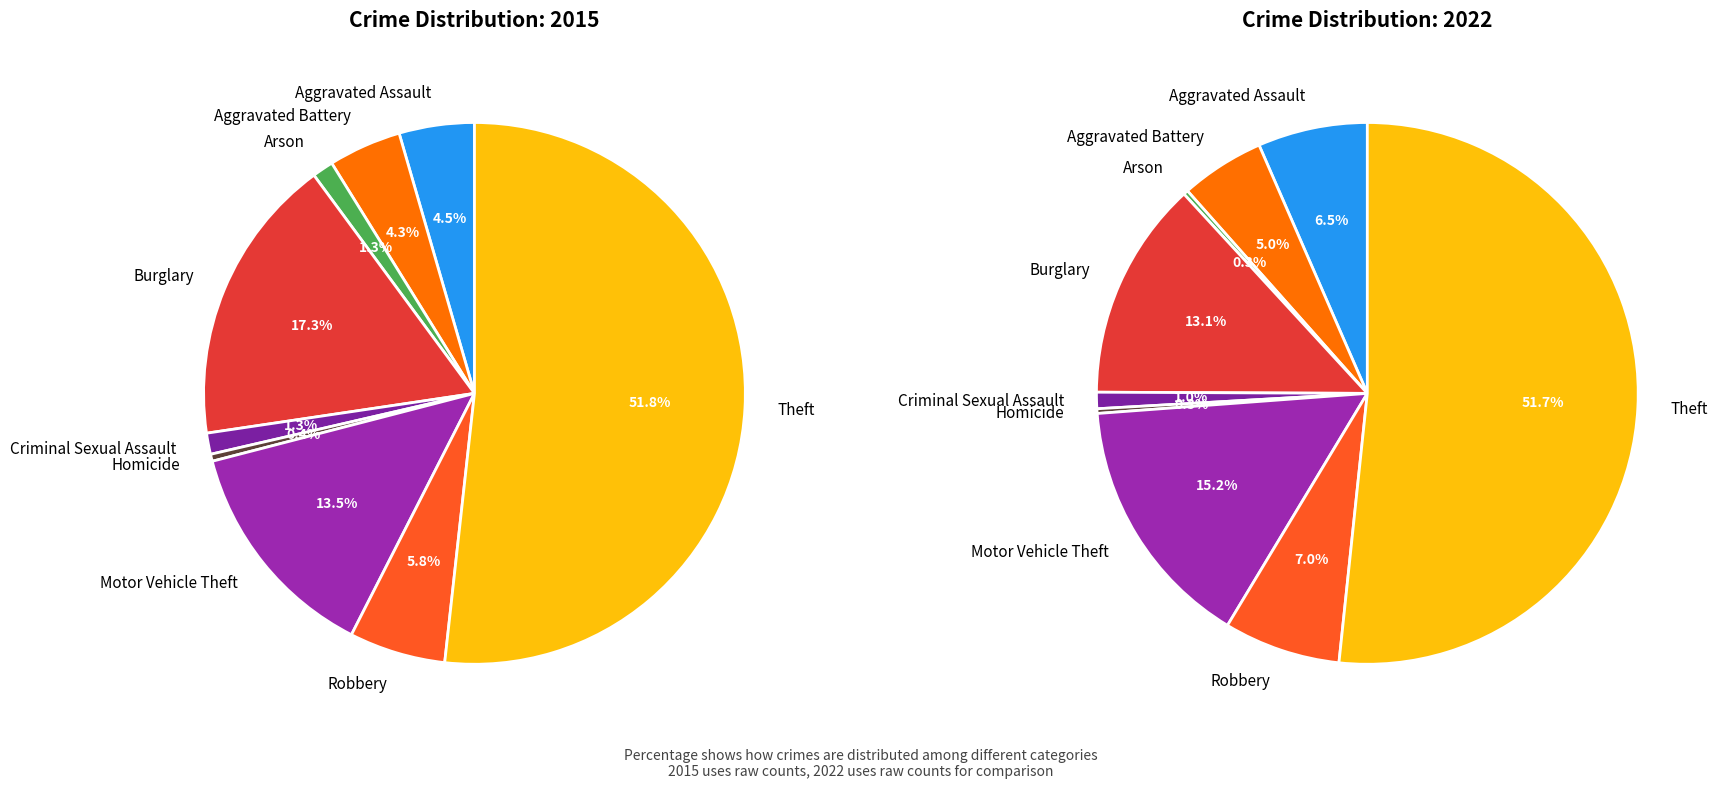

Combined, what portion of the pie is Theft and Criminal Sexual Assault?

53.0%